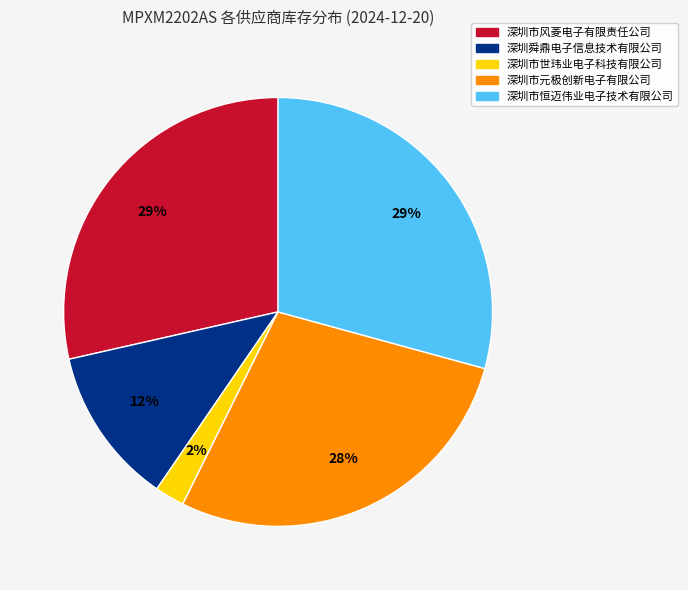

Count the number of slices in the pie.

5